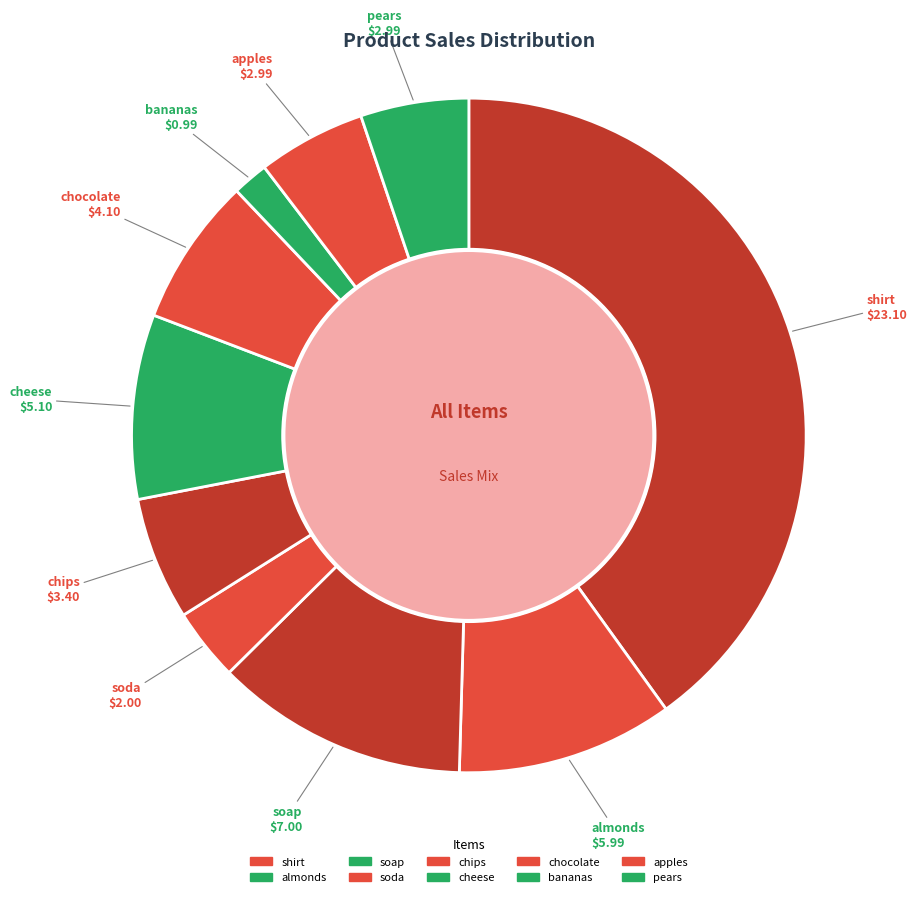

To the nearest percent, what is the difference between the chocolate and chips slice percentages?

1%